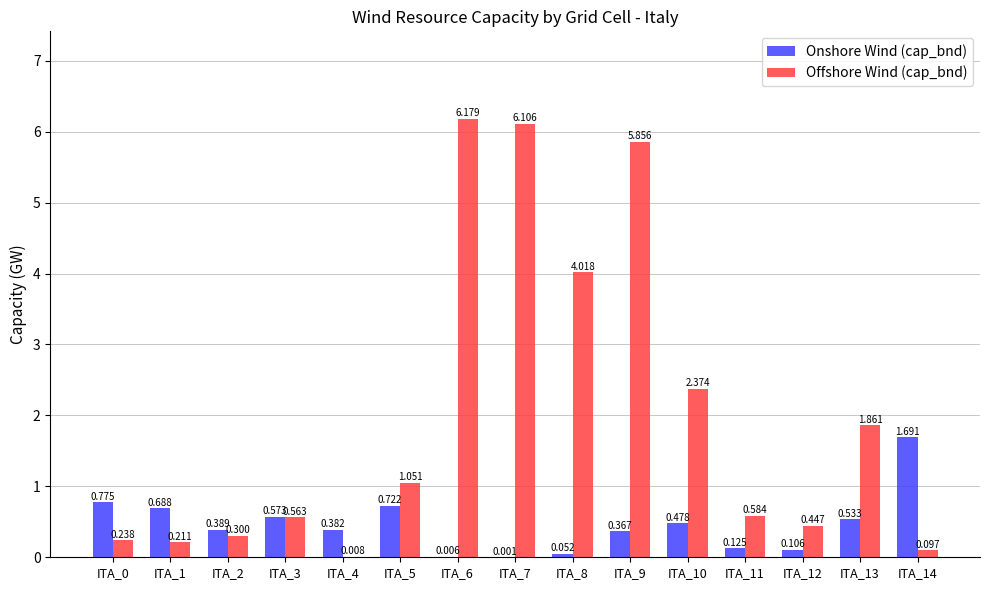

Which series changed the most between ITA_13 and ITA_14?

Offshore Wind (cap_bnd)